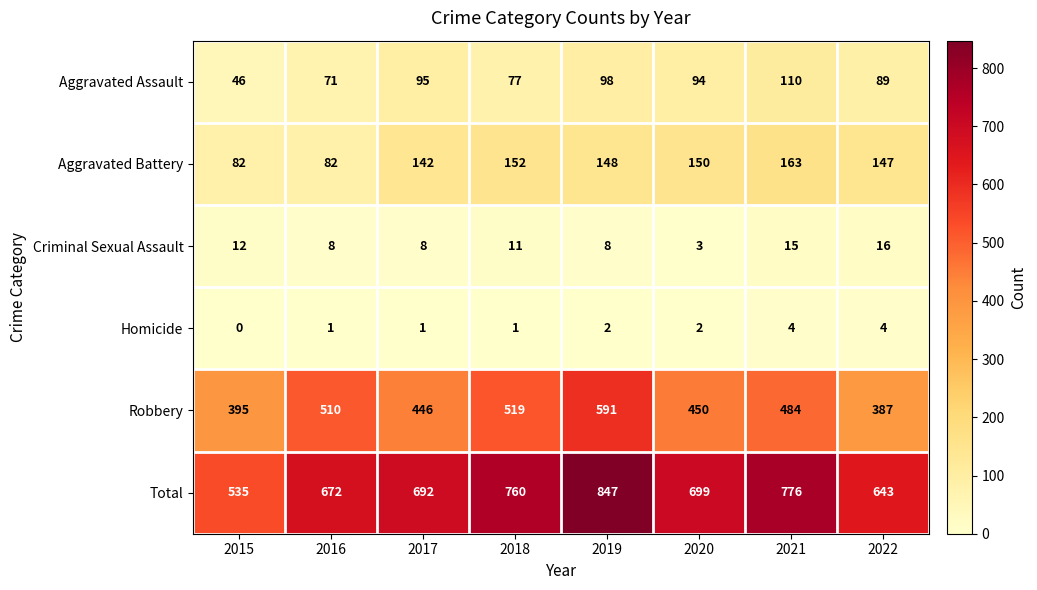

What is the difference between the maximum and second lowest values in the Criminal Sexual Assault series?

8